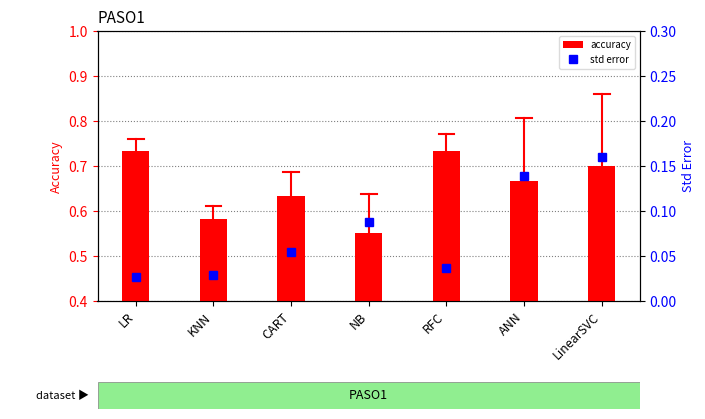

Where is accuracy nearest to the value 0?

NB